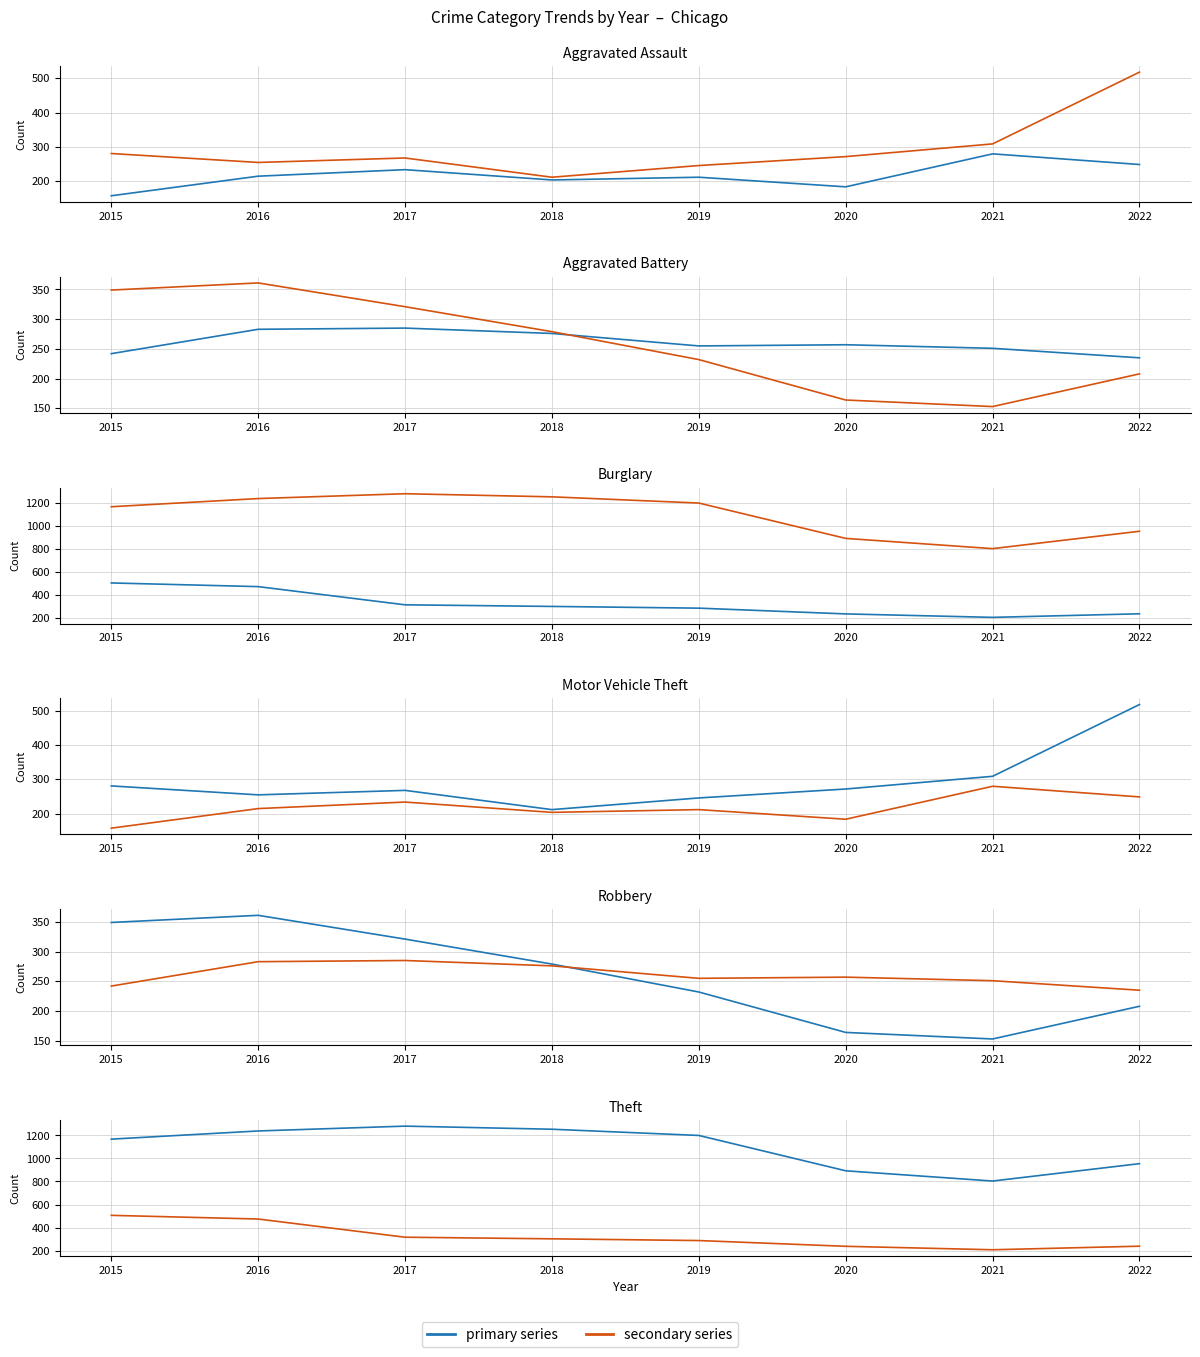

Between 2017 and 2022, which series saw the biggest shift?

Theft